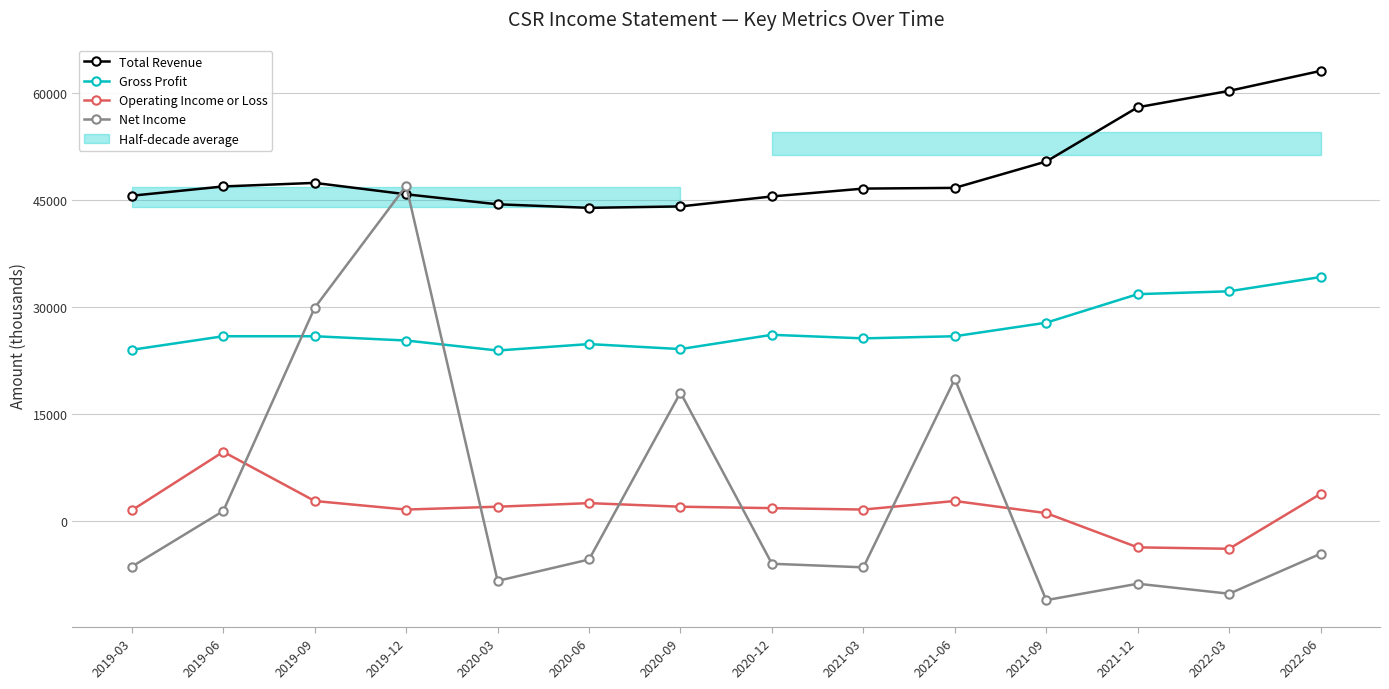

True or false: Net Income has a value of -4600 at 2022-06.

True